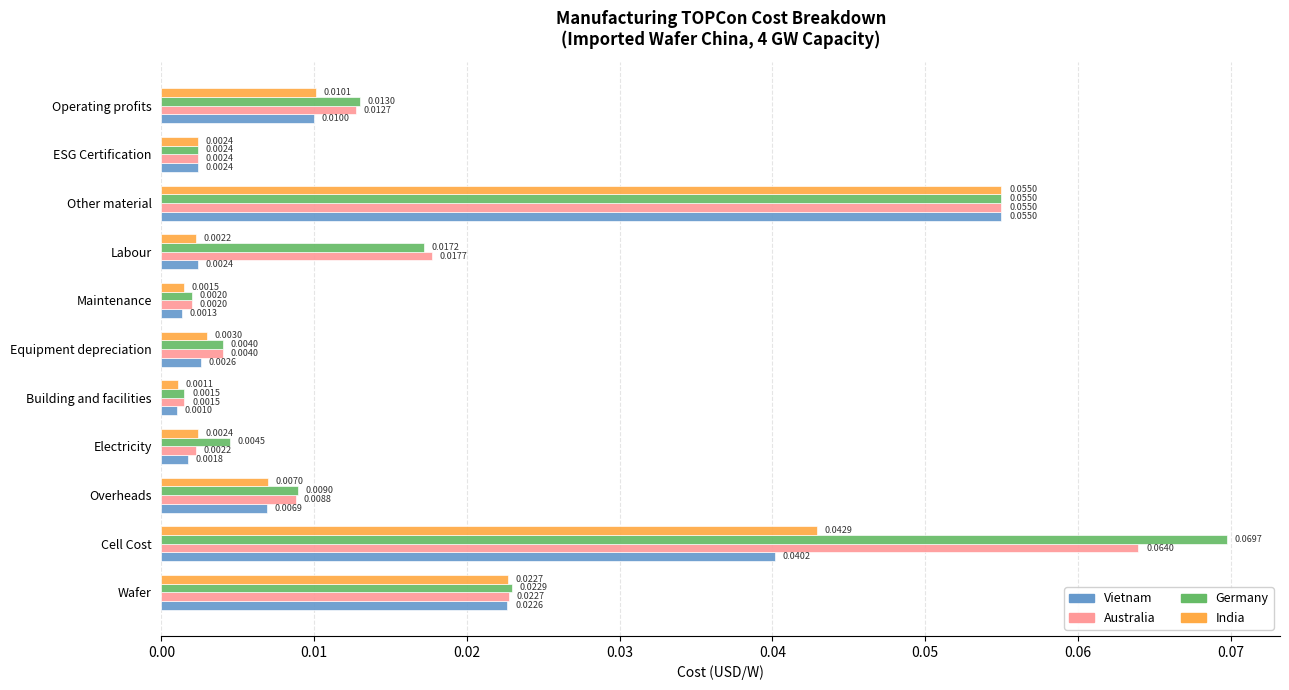

Which label corresponds to the largest value in the chart?

Cell Cost